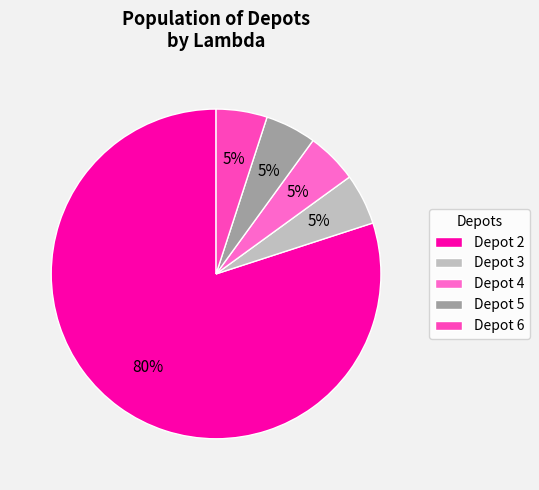

True or false: Depot 3 accounts for 5% of the total.

True